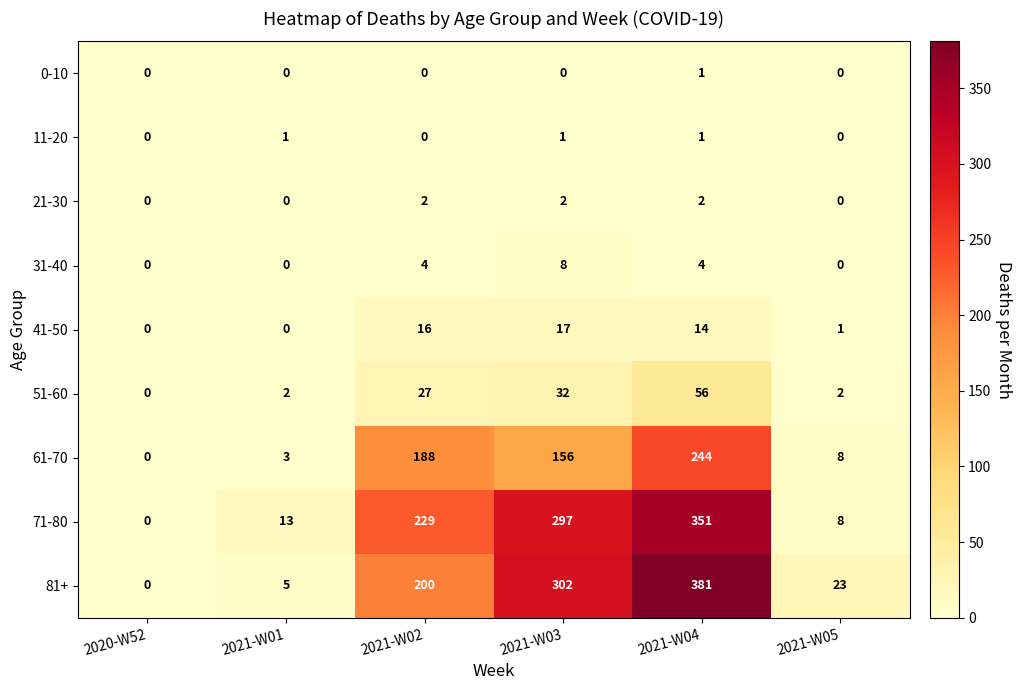

The value of 11-20 at 2021-W05 is 0. True or false?

True